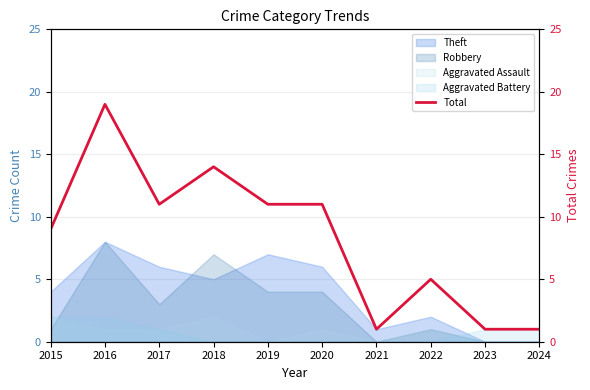

How many data points does each series have?

10